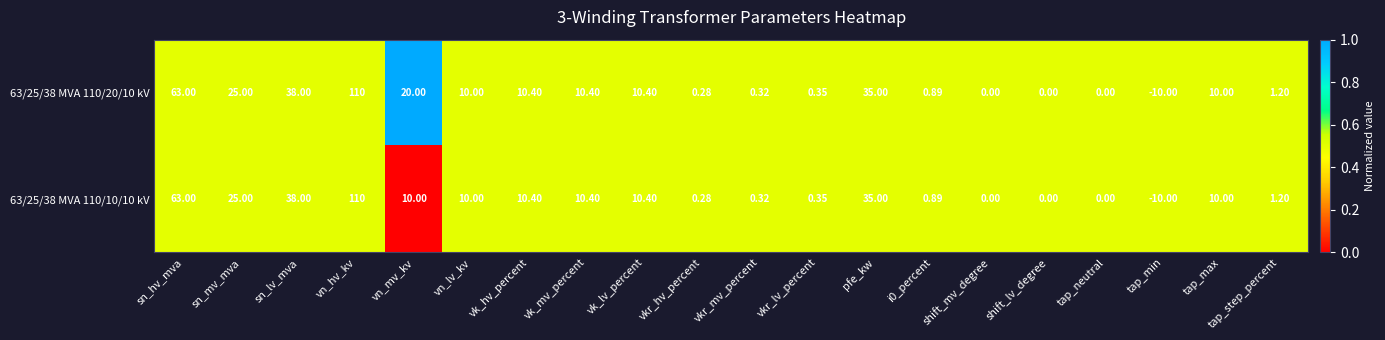

Is the value of 63/25/38 MVA 110/10/10 kV at vkr_lv_percent greater than the value of 63/25/38 MVA 110/20/10 kV at tap_min?

Yes